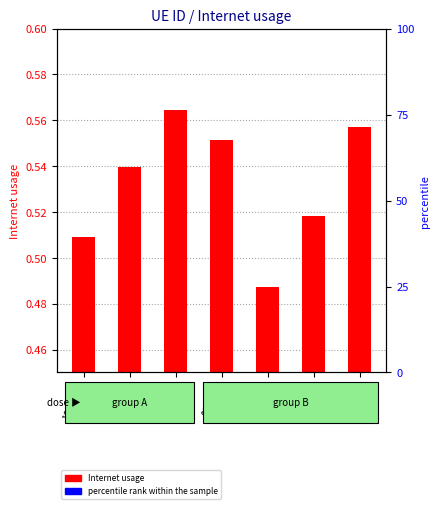

What is the approximate value at 1055909?

0.5